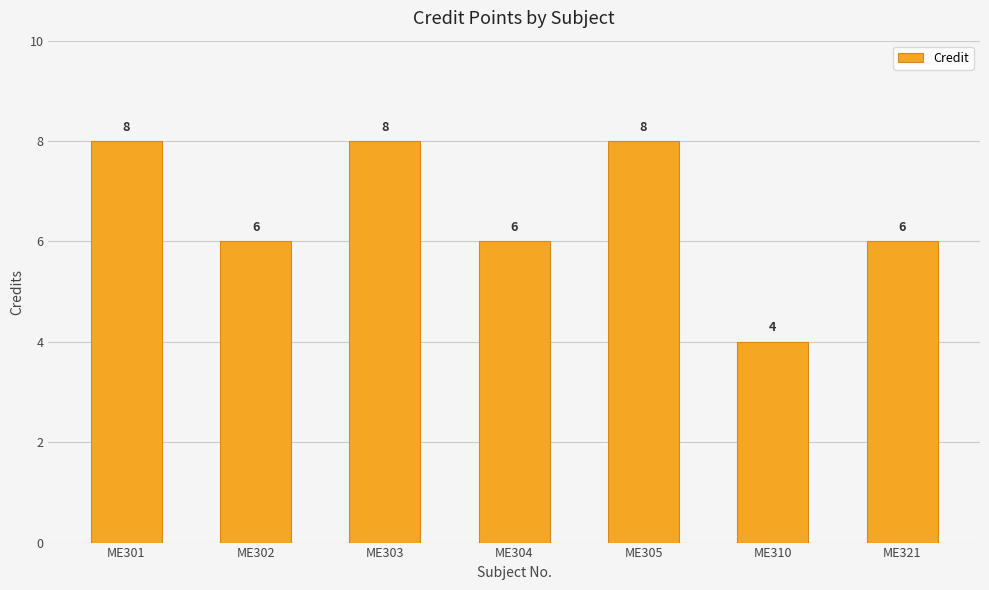

What is the sum of the values at ME321 and ME310?

10